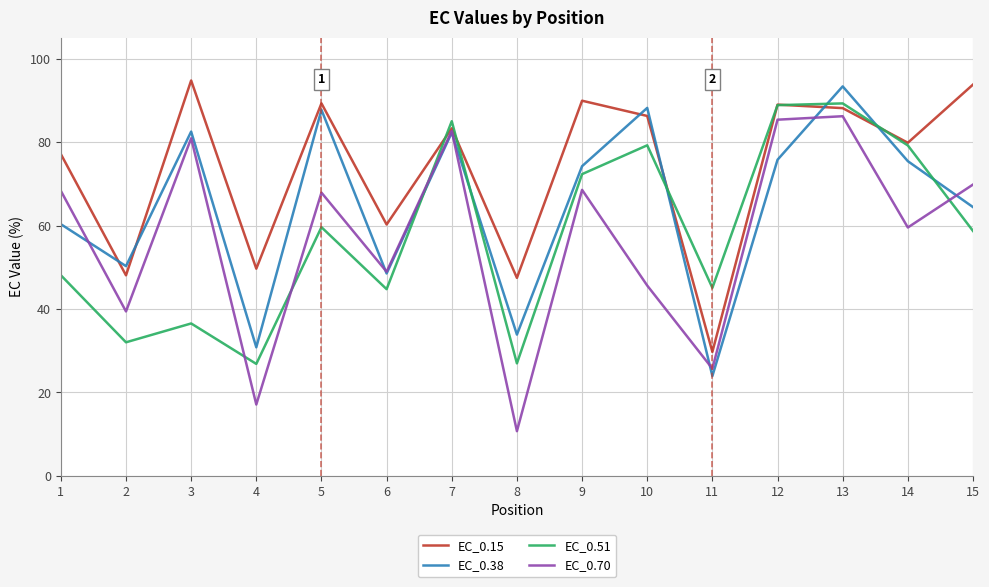

What is the sum of the EC_0.15 values at 2 and 10?

134.3